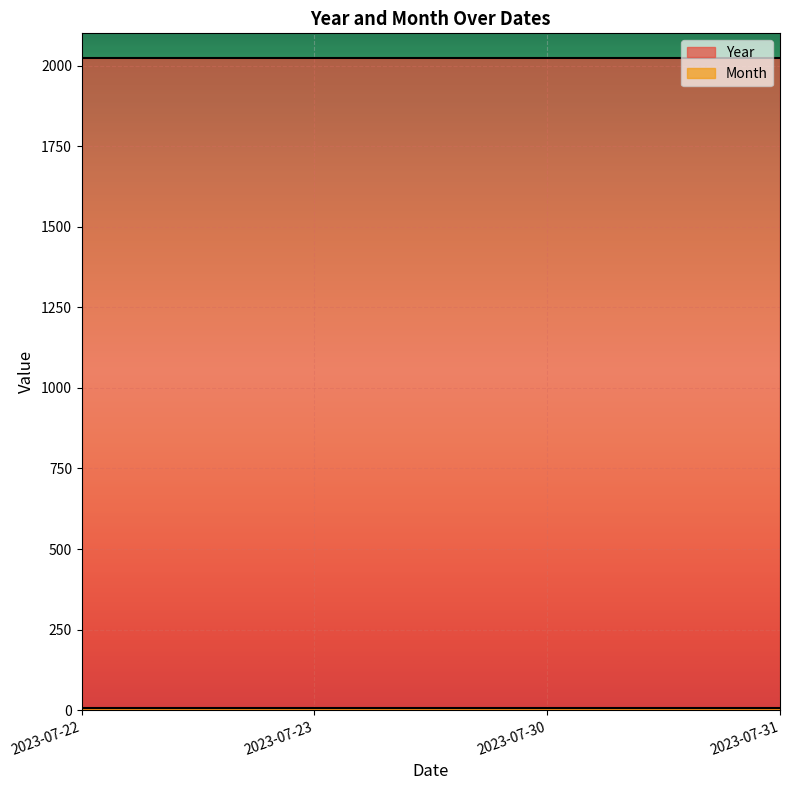

List the series in order of their overall mean, lowest first.

Month, Year